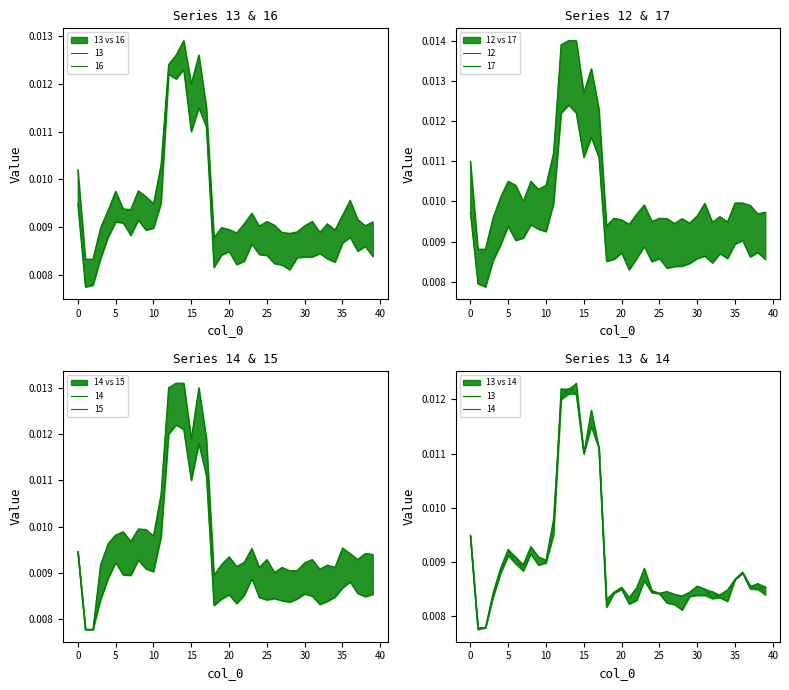

Count the 14 values in the range 0 to 1.

40